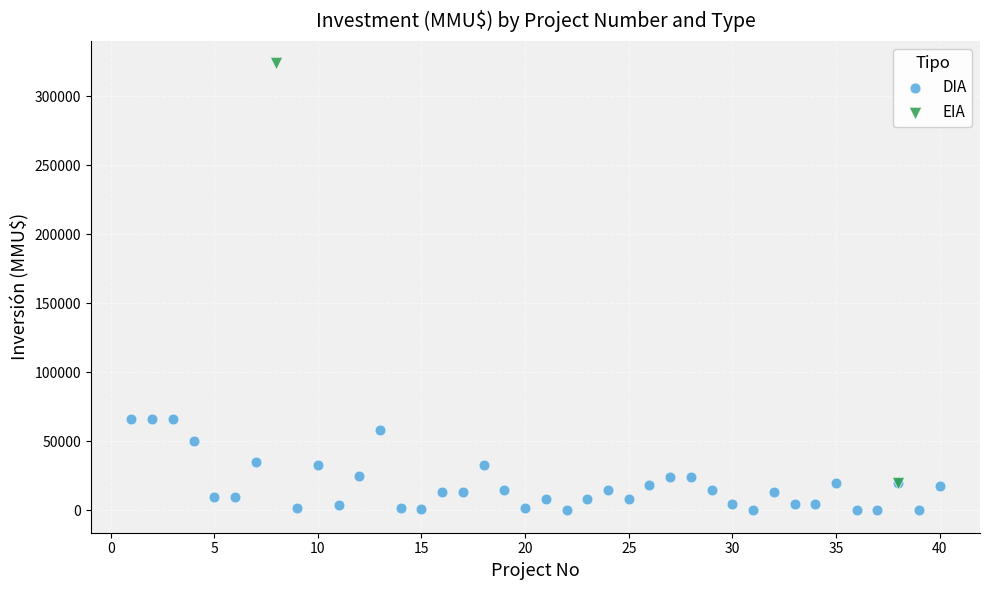

What are all the series names shown in the legend?

DIA, EIA